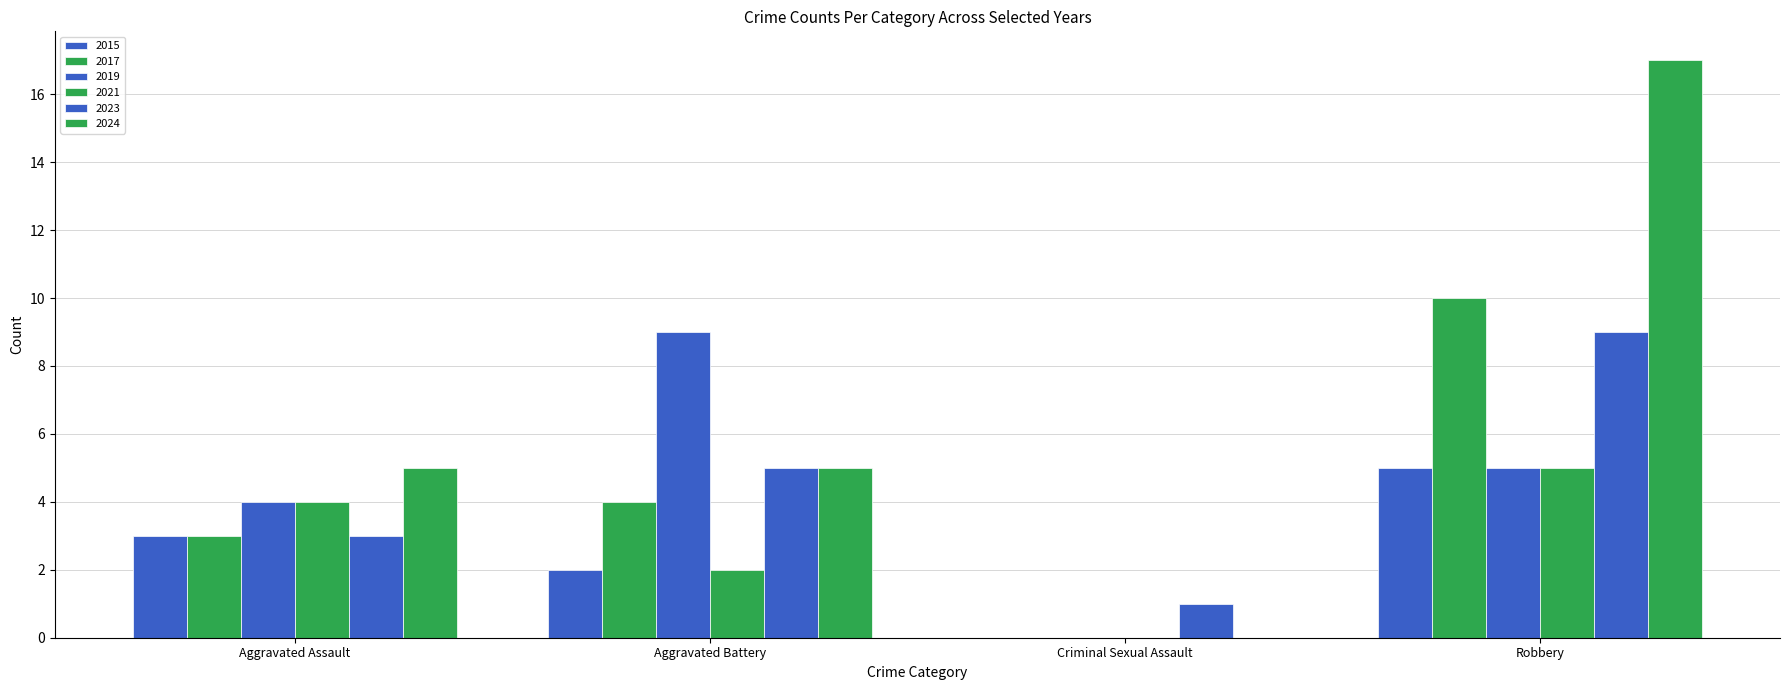

Reading left to right, transcribe all the data shown in this chart.

2015: 3	2	0	5
2017: 3	4	0	10
2019: 4	9	0	5
2021: 4	2	0	5
2023: 3	5	1	9
2024: 5	5	0	17